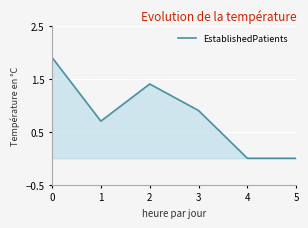

What is the change in value from 2 to 3?

-0.5